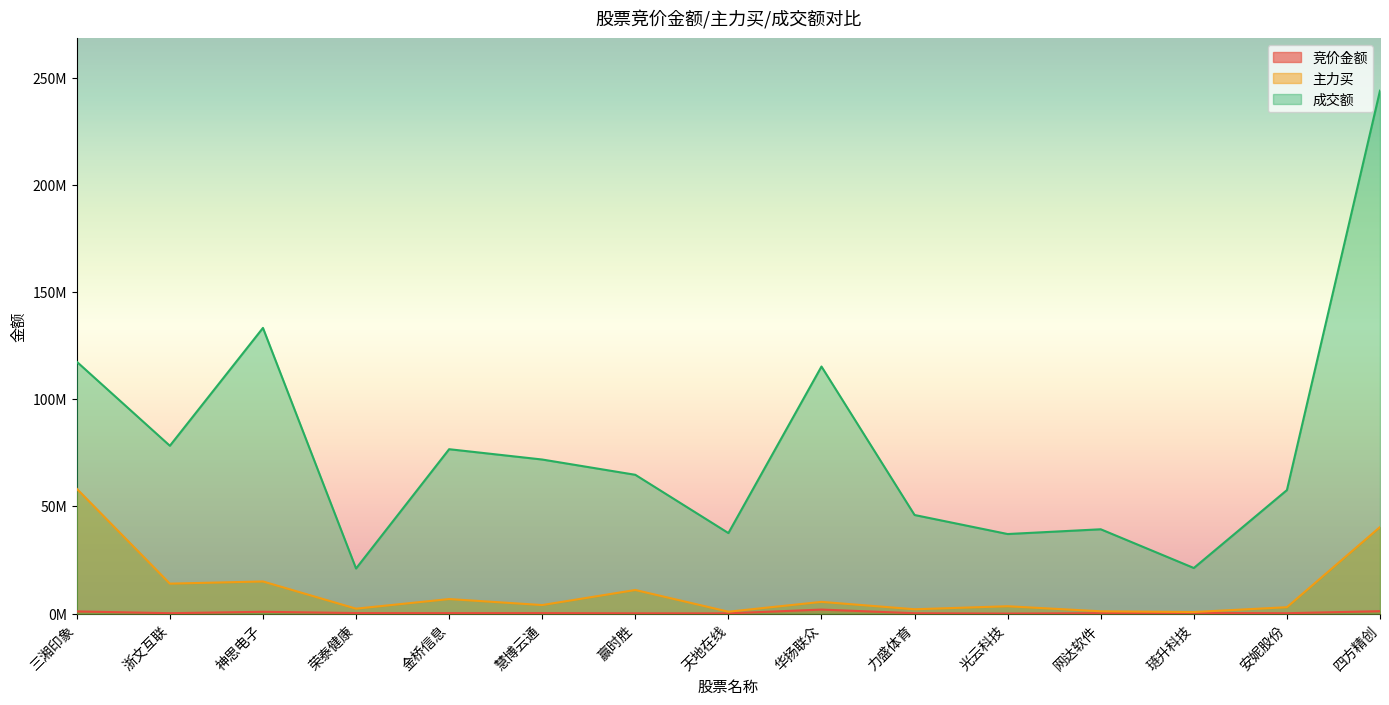

At how many categories does at least one series exceed 46023294?

9